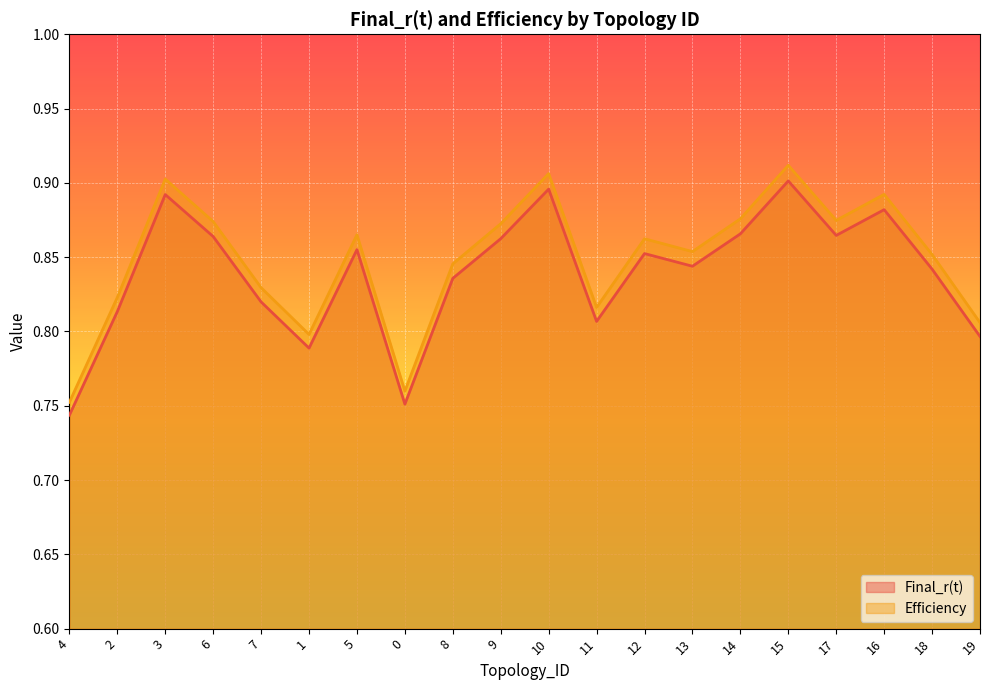

What position from the right is 19?

1